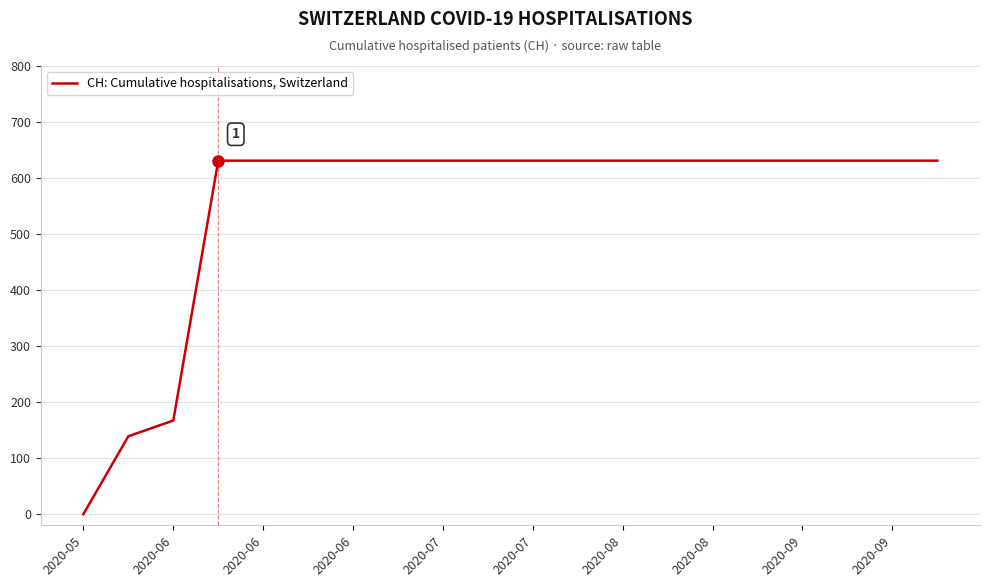

What is the difference between the maximum and minimum values?

631